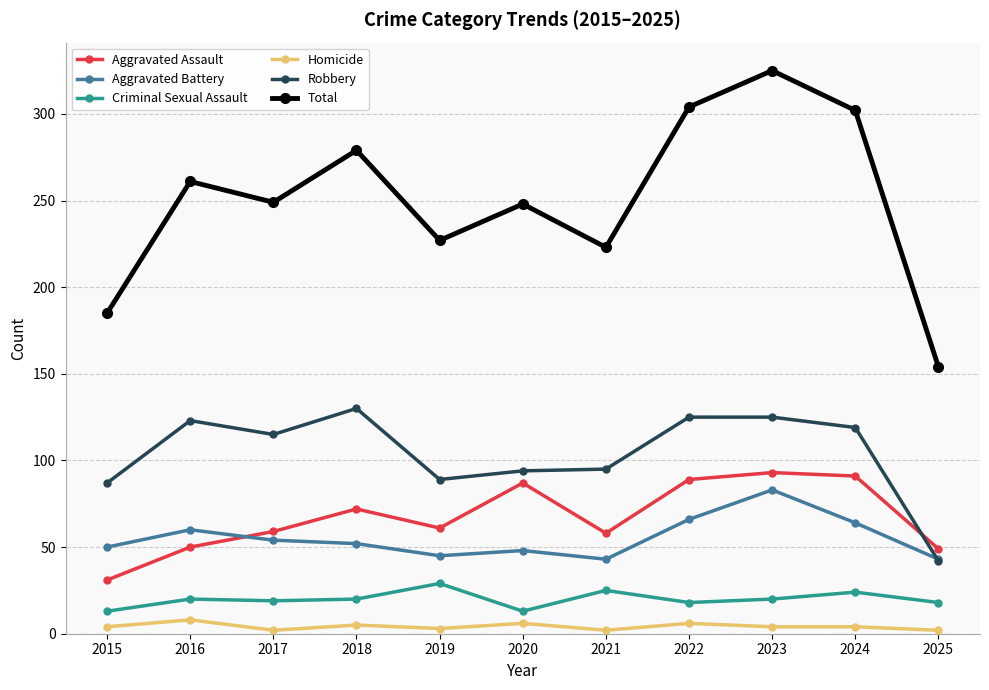

The value of Aggravated Assault at 2017 is 59. True or false?

True